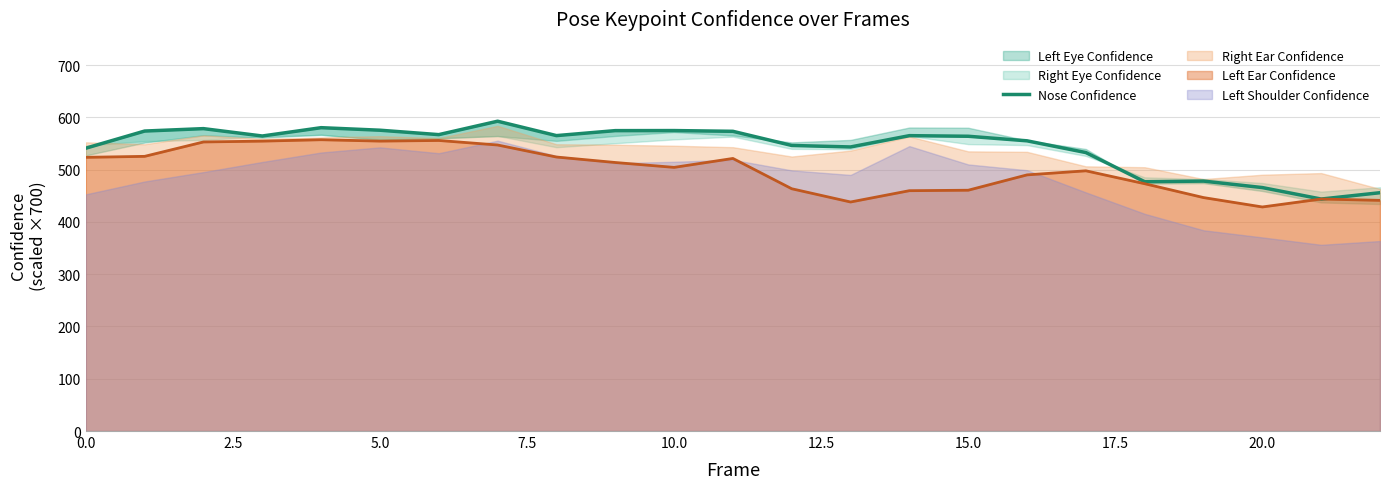

What is the label of the 17th point from the left?

16